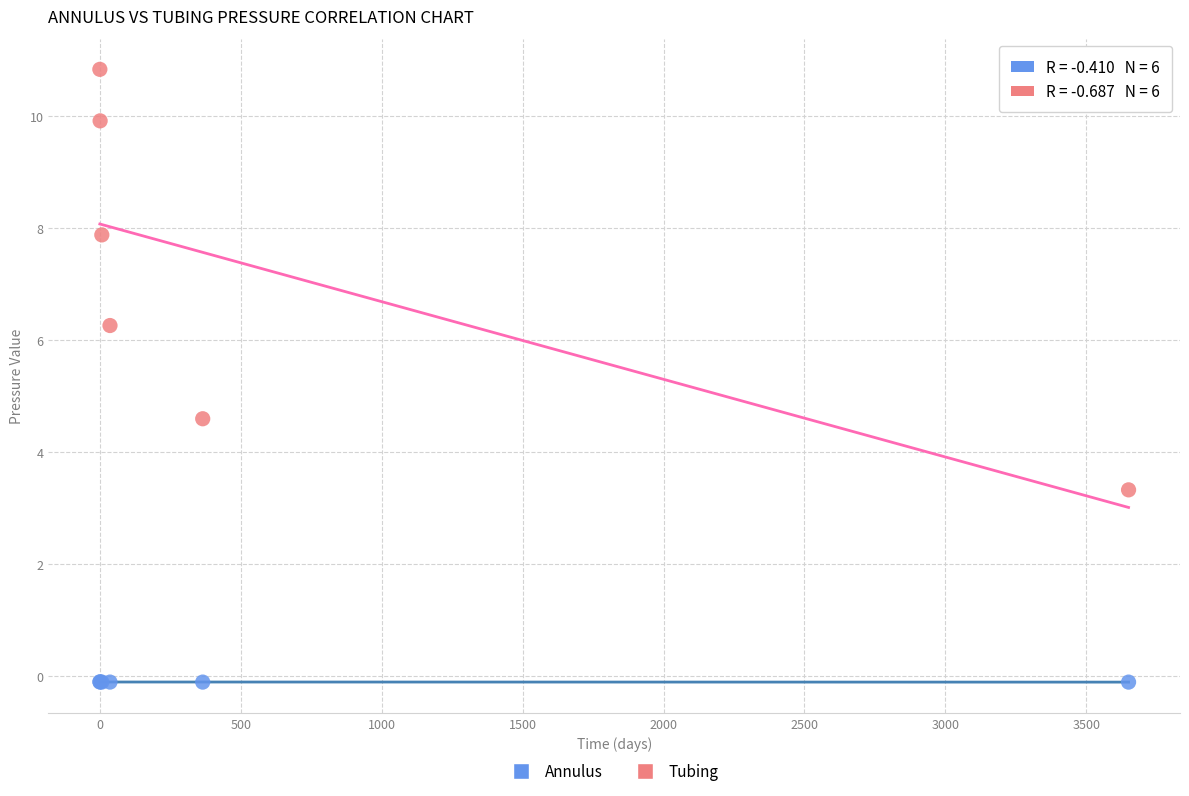

What is the X range (max minus min) for the scatter plot?

3650.0